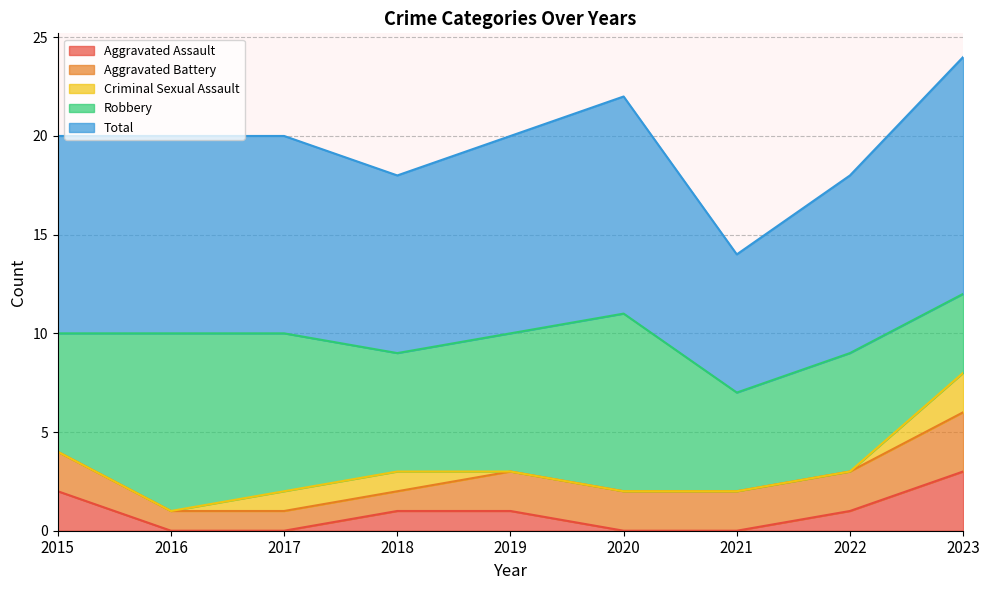

Reading right to left, transcribe all the data shown in this chart.

Aggravated Assault: 3	1	0	0	1	1	0	0	2
Aggravated Battery: 3	2	2	2	2	1	1	1	2
Criminal Sexual Assault: 2	0	0	0	0	1	1	0	0
Robbery: 4	6	5	9	7	6	8	9	6
Total: 12	9	7	11	10	9	10	10	10